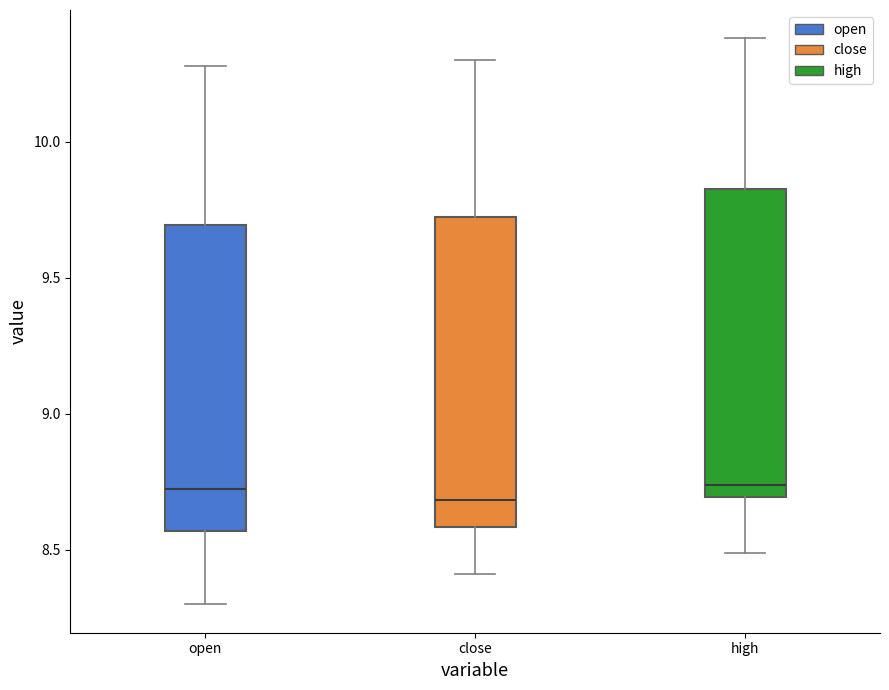

Reading left to right, transcribe this box plot: for each box, give where its median line is, the range the box spans, and where its two whiskers end, as read against the y-axis. The values are not printed on the chart, so give them approximately, as read against the axis.

open: median 8.75, box 8.55 to 9.70, whiskers 8.30 to 10.30
close: median 8.70, box 8.60 to 9.70, whiskers 8.40 to 10.30
high: median 8.75, box 8.70 to 9.85, whiskers 8.50 to 10.40